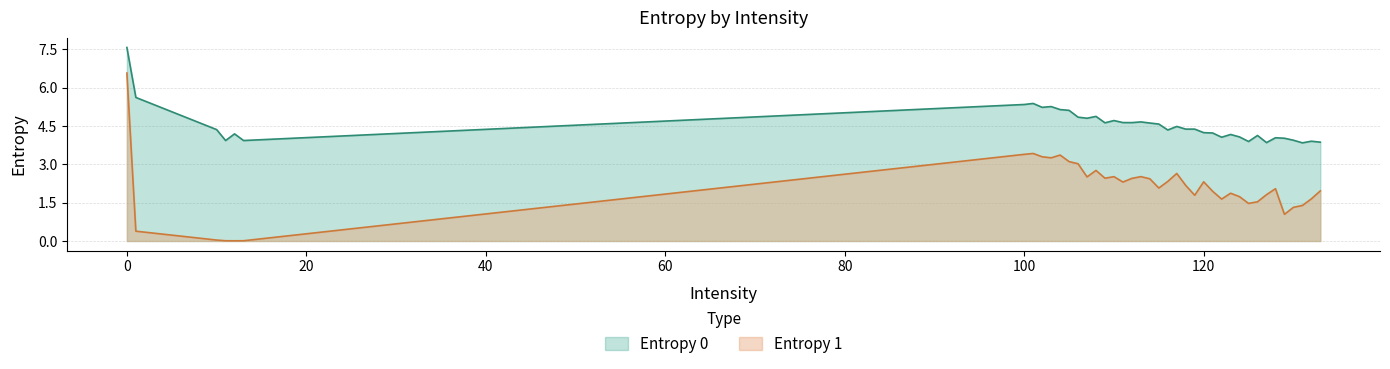

What is the value of the Entropy 0 point at the 10th from the left?

5.3